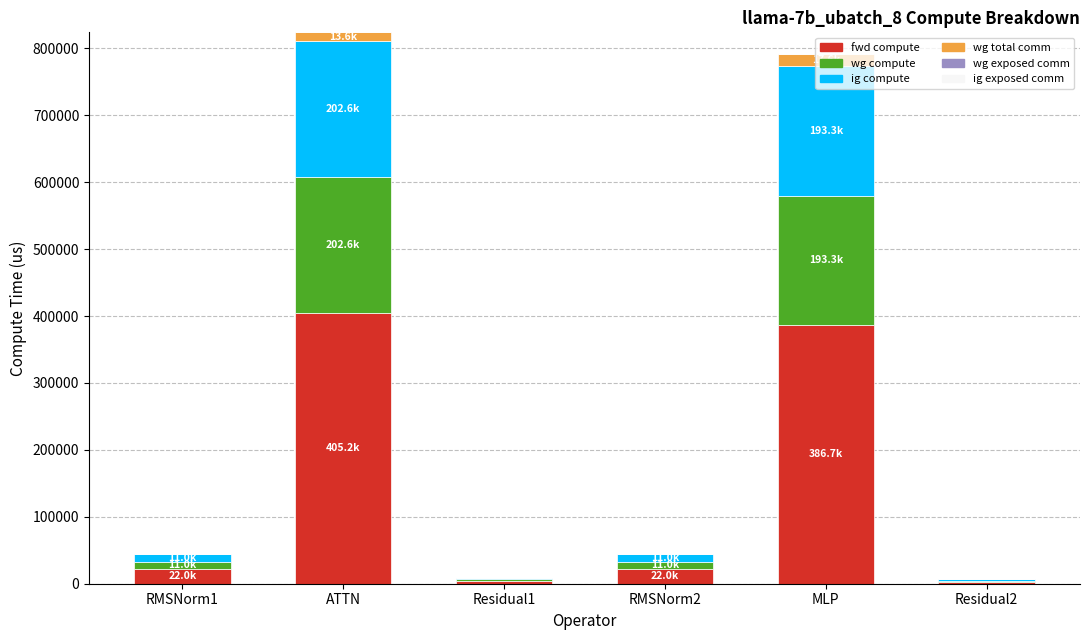

At which label does fwd compute reach its peak?

ATTN